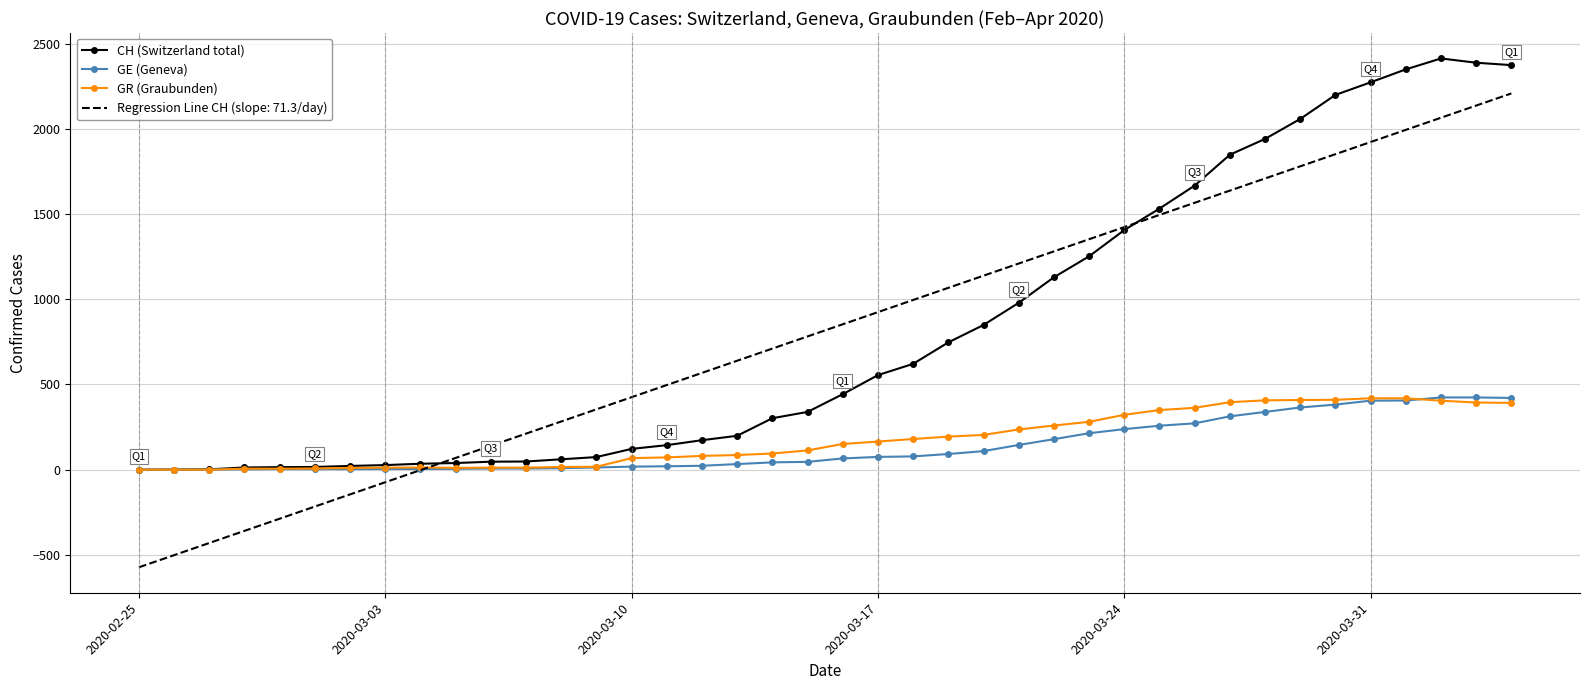

Which series has the largest range (max minus min)?

Regression Line CH (slope: 71.3/day)